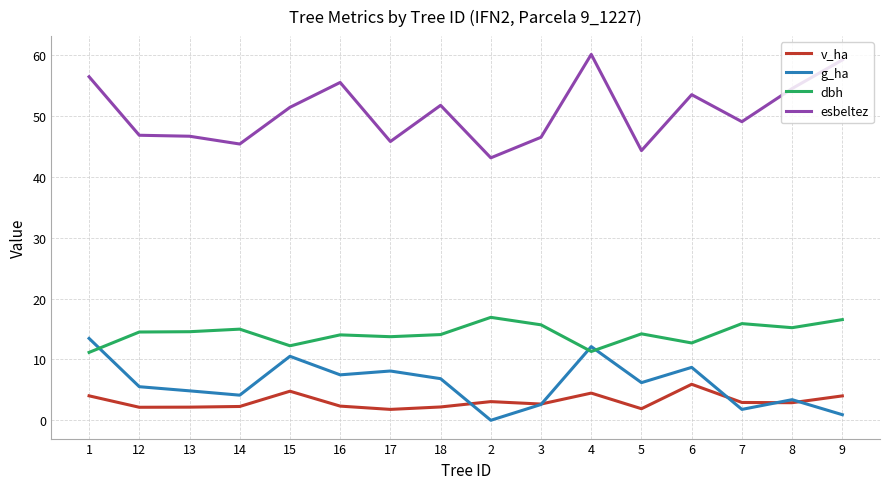

The value of esbeltez at 3 is 13.3. True or false?

False